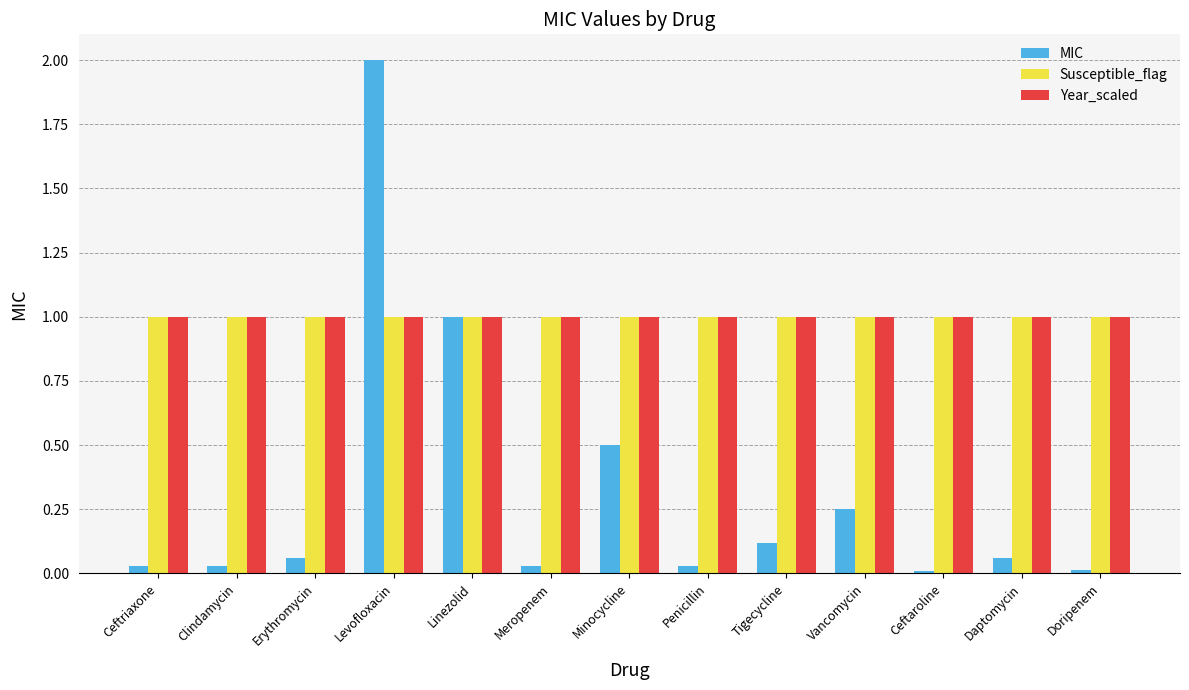

The value of Year_scaled at Linezolid is 1.7. True or false?

False